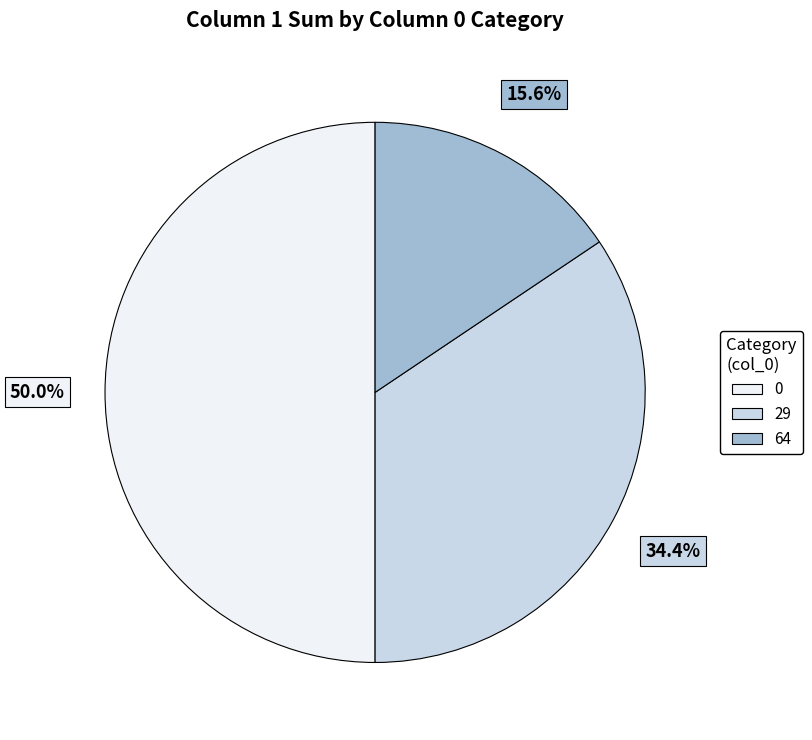

Does any single category account for the majority?

No